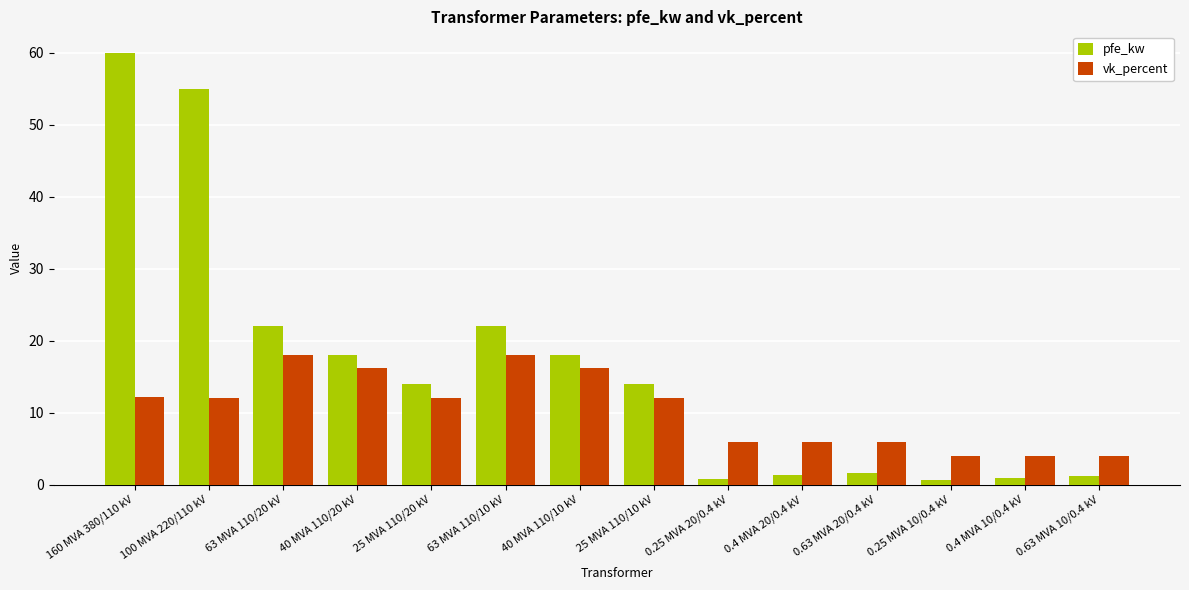

True or false: vk_percent has a value of 7.0 at 0.4 MVA 10/0.4 kV.

False